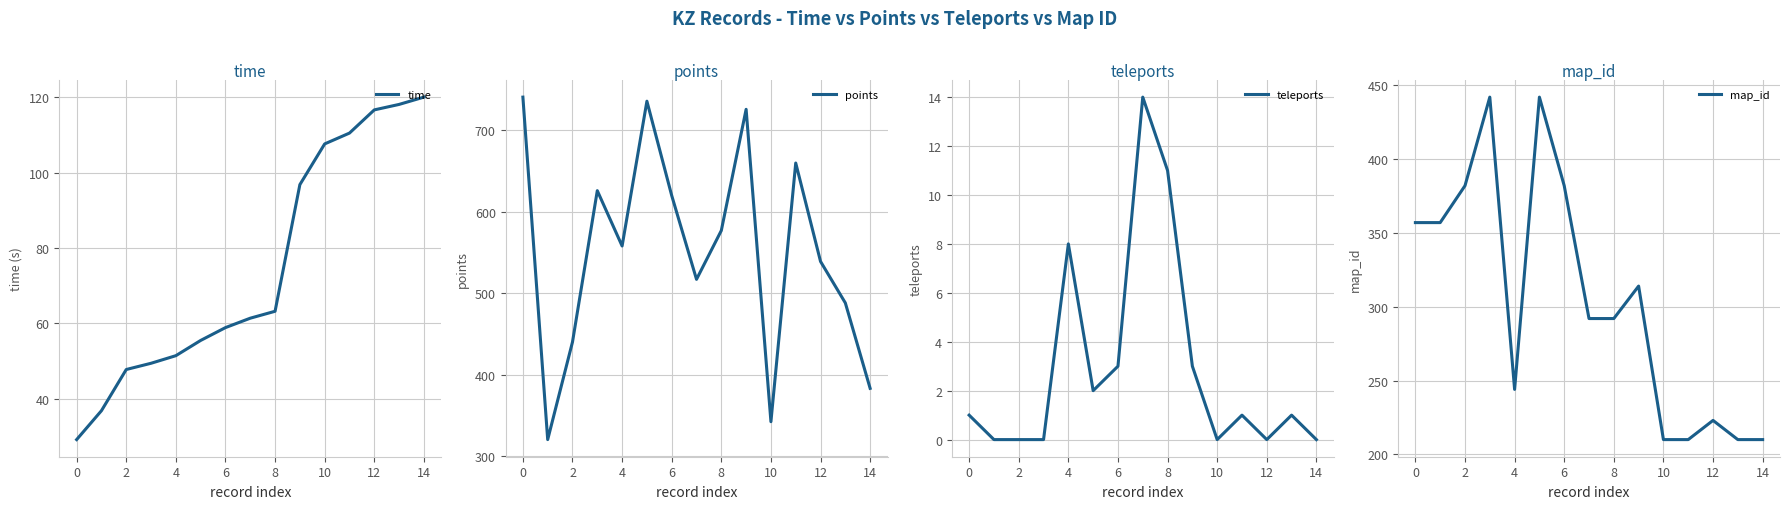

Is it true that time equals 106.0 at 8?

False